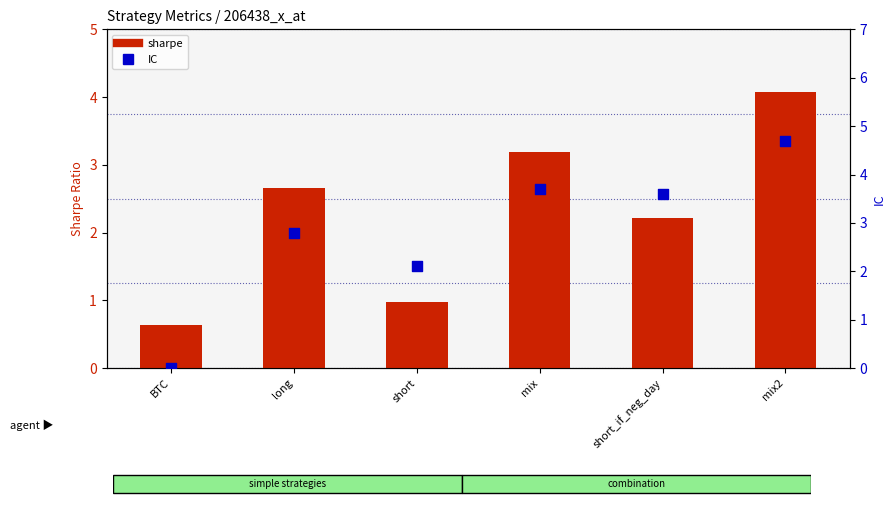

At which category is the sum across all series the highest?

mix2